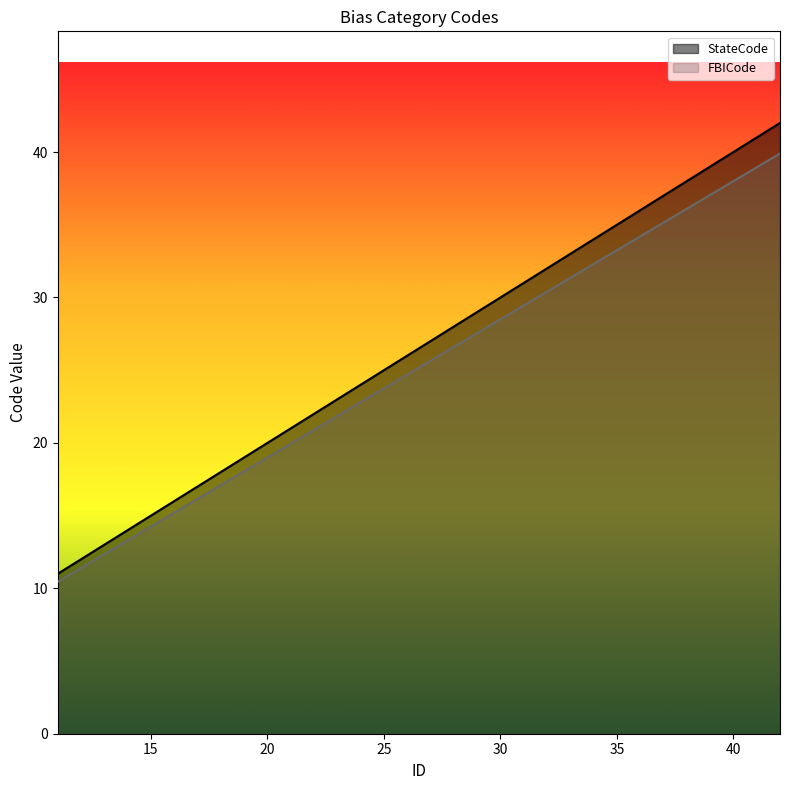

Which series has the largest range (max minus min)?

StateCode